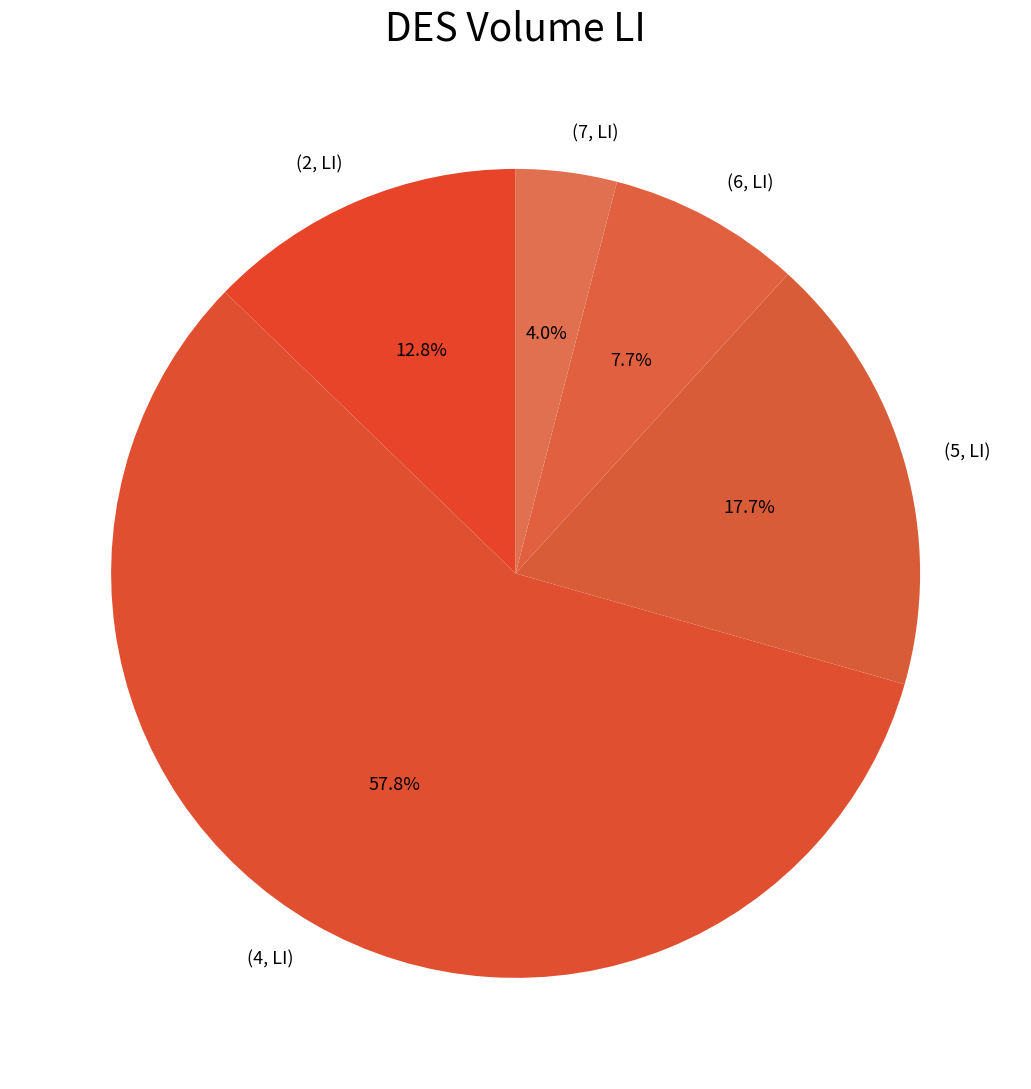

Does any single category account for the majority?

Yes